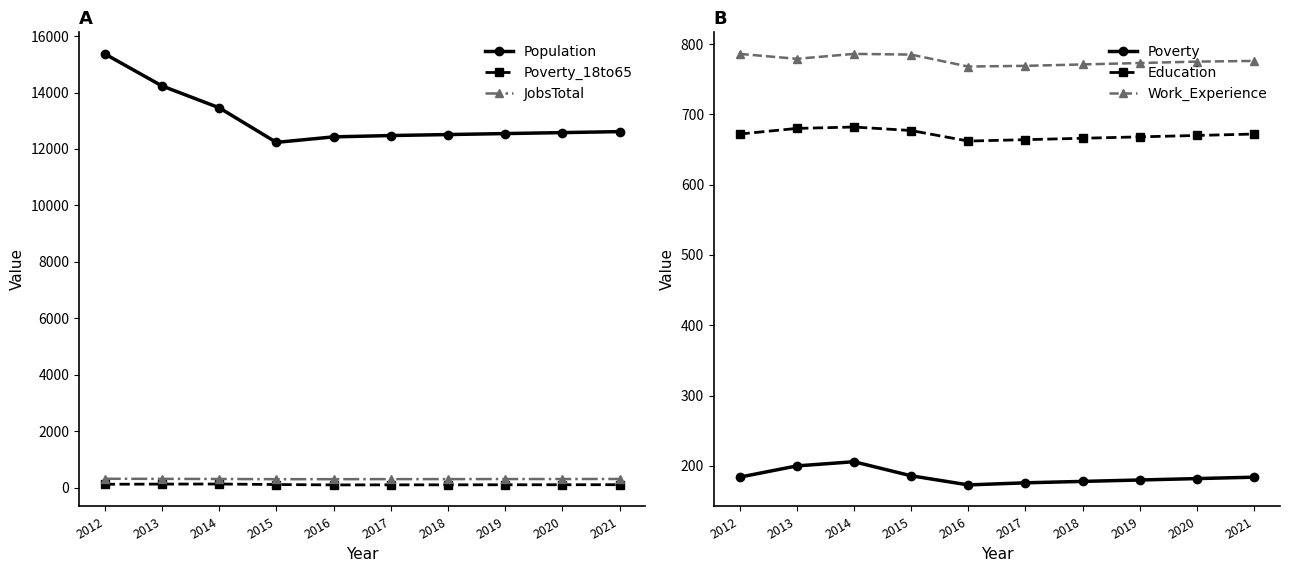

What is the smallest value displayed?

95